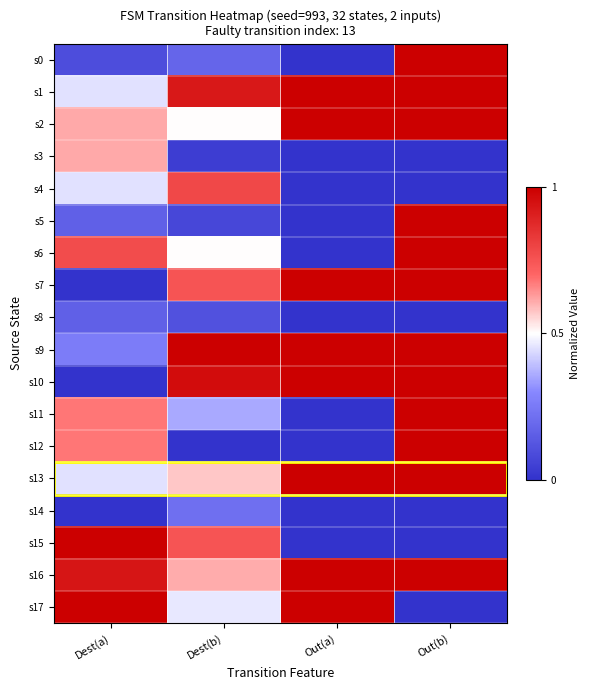

Which category has the lowest value across all series?

Out(a)